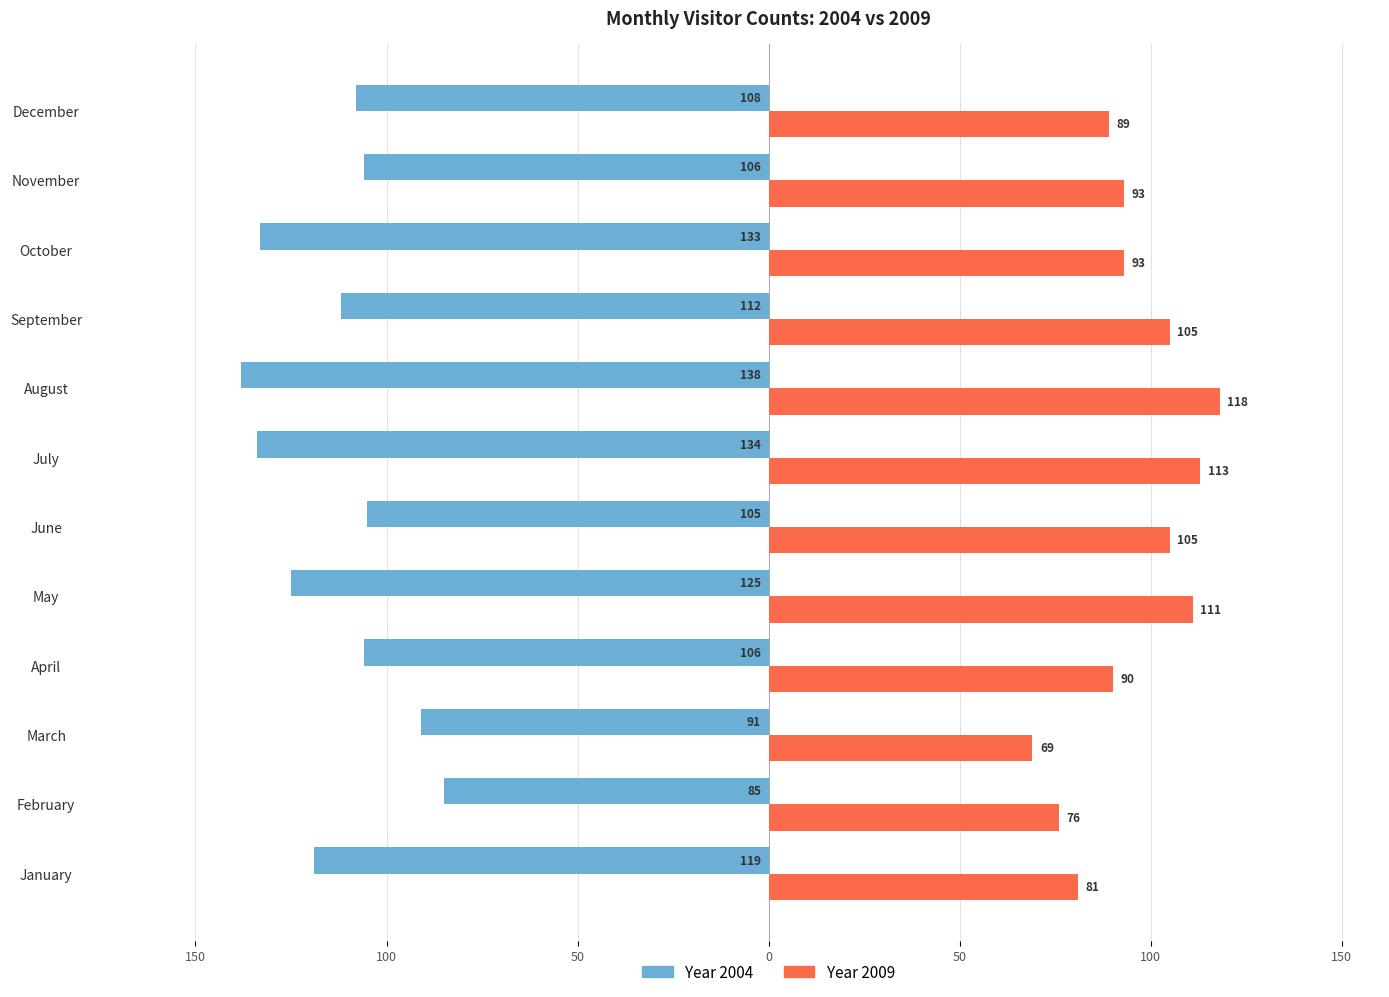

Count the number of categories in the chart.

12